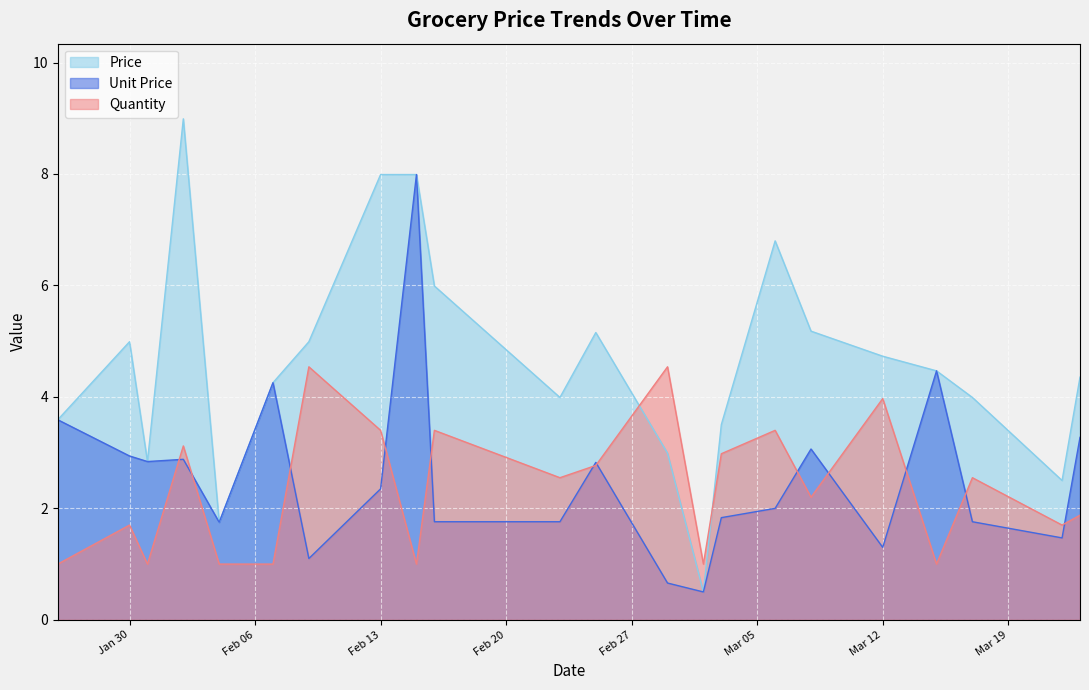

In Unit Price, how many points are higher than both neighbors (excluding endpoints)?

6